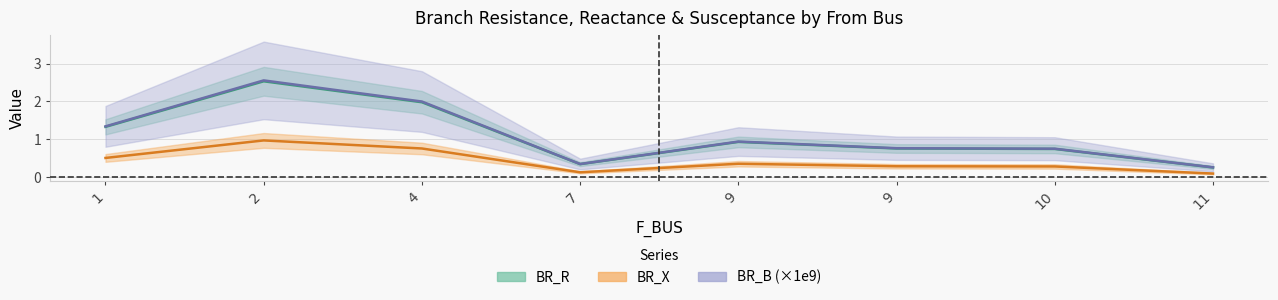

At which category is the sum across all series the highest?

2